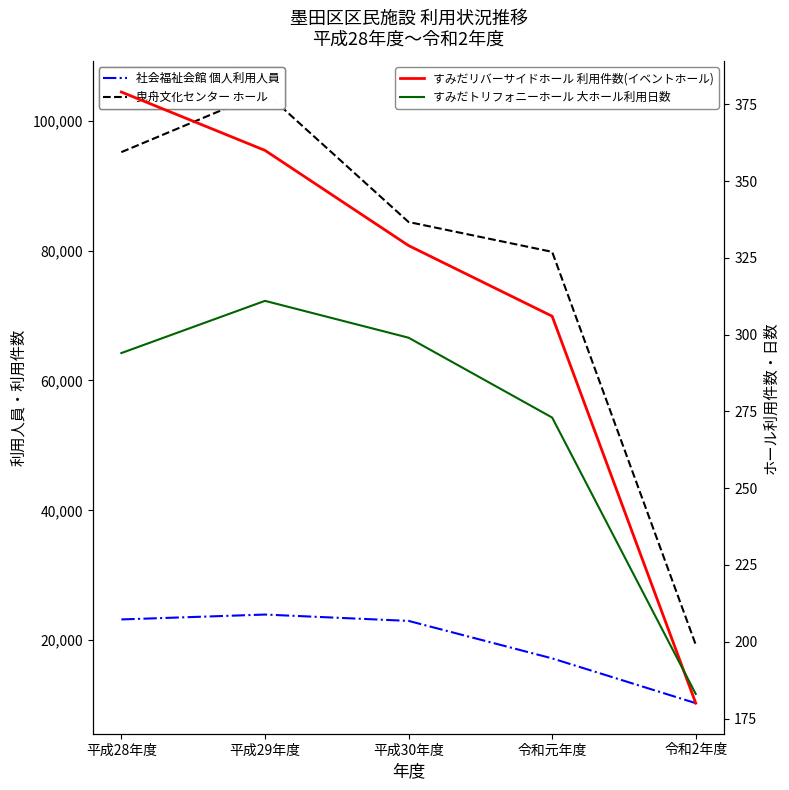

Which label corresponds to the largest value in the chart?

平成29年度